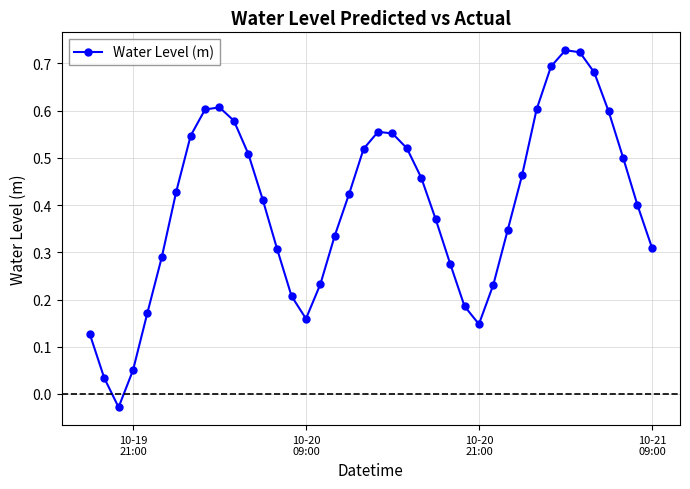

True or false: the data has more than 2 interior local peaks.

True